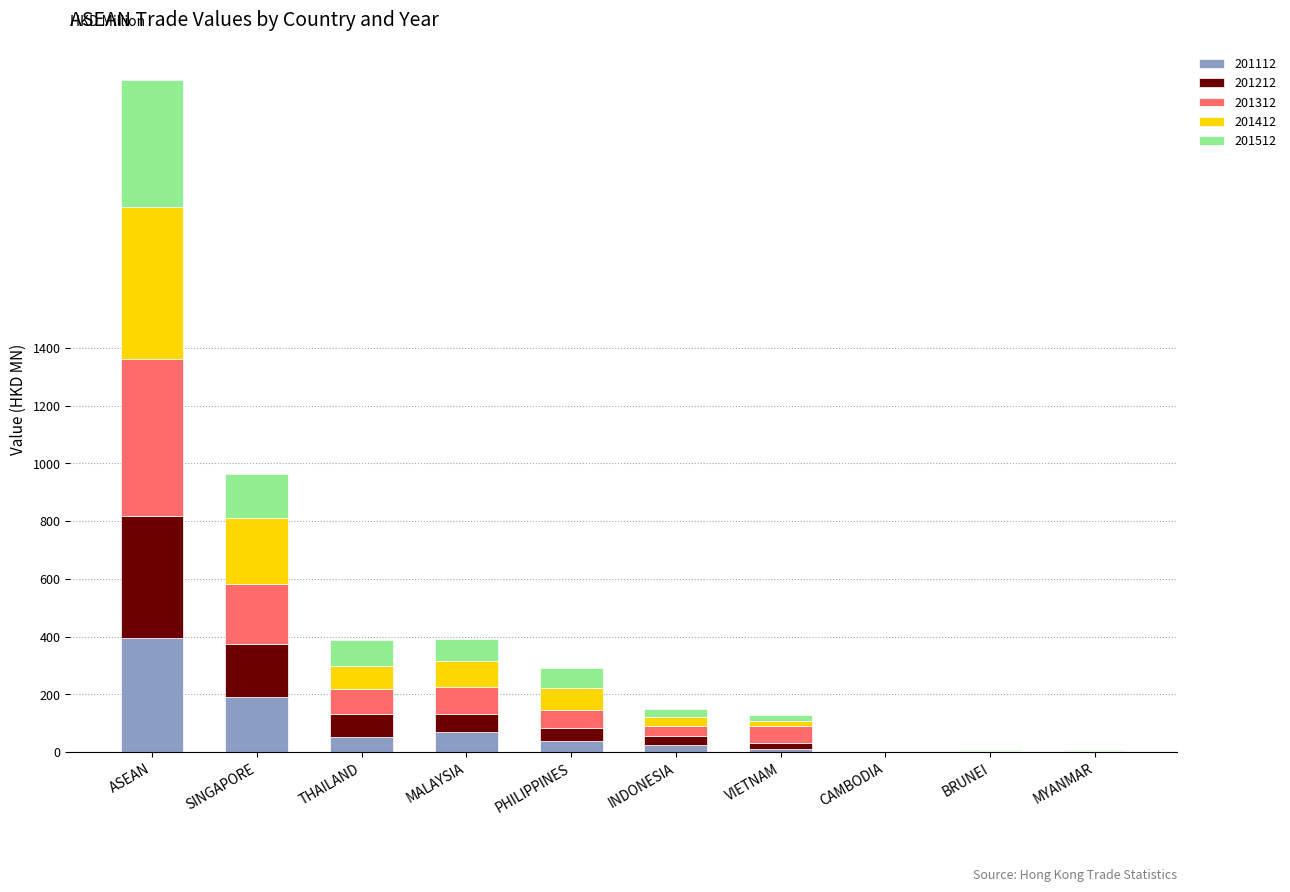

What is the total value across all series at THAILAND?

388.5